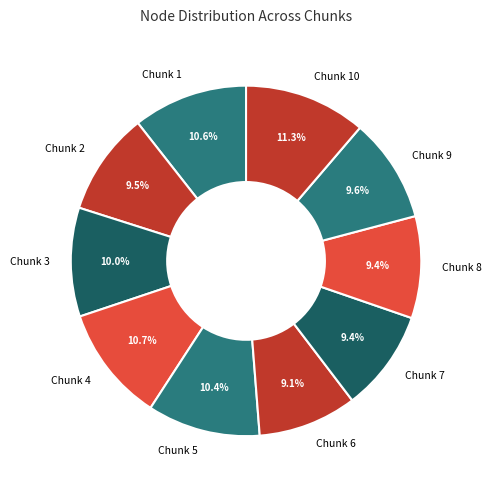

Is there any slice that represents more than half of the pie?

No